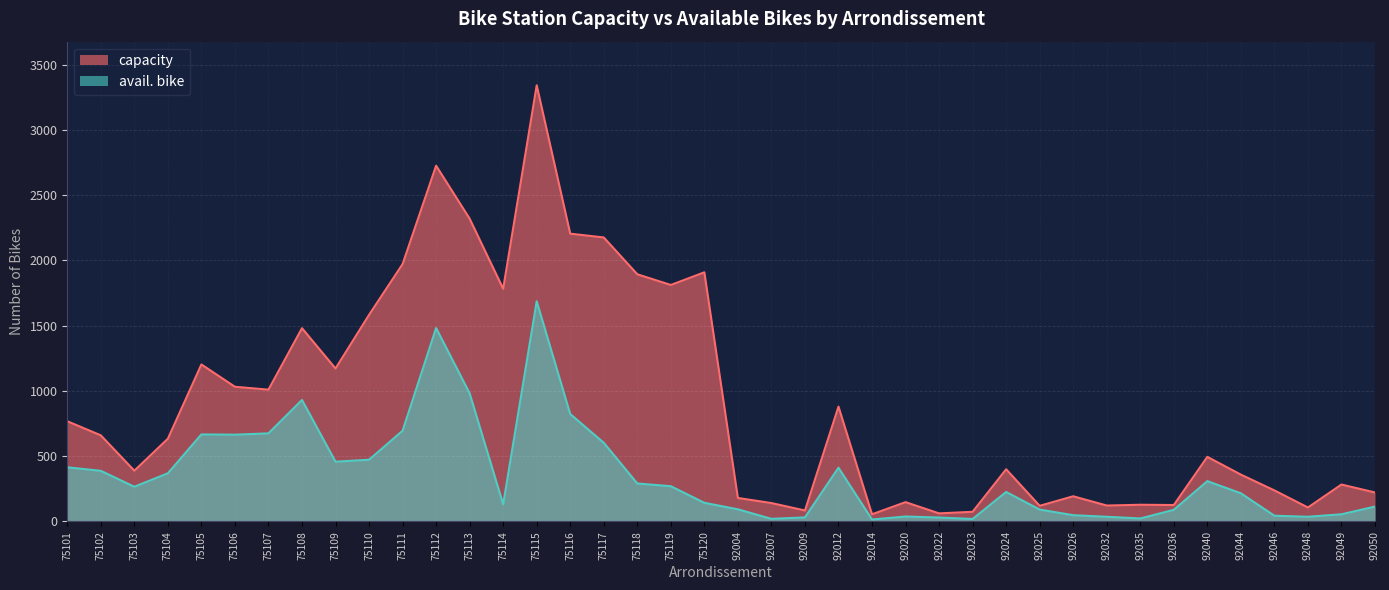

List the labels in order of avail. bike value, largest first.

75115, 75112, 75113, 75108, 75116, 75111, 75107, 75105, 75106, 75117, 75110, 75109, 75101, 92012, 75102, 75104, 92040, 75118, 75119, 75103, 92024, 92044, 75120, 75114, 92050, 92004, 92025, 92036, 92049, 92026, 92046, 92020, 92032, 92048, 92009, 92022, 92035, 92007, 92023, 92014